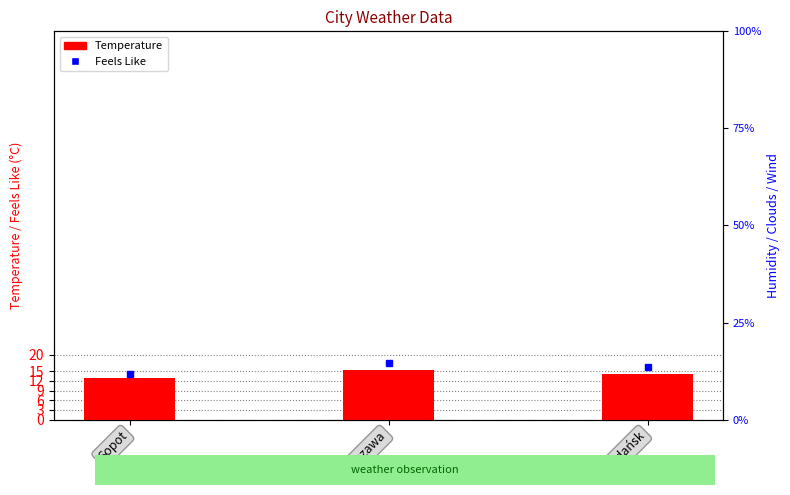

The value at Warszawa is 15.2. True or false?

True